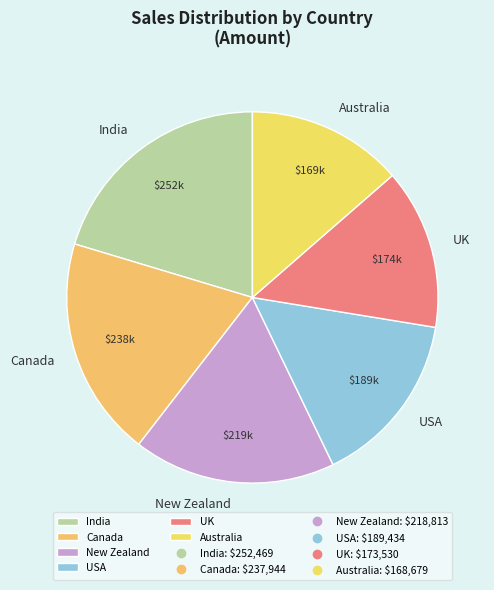

Does USA account for over 50% of the chart?

No